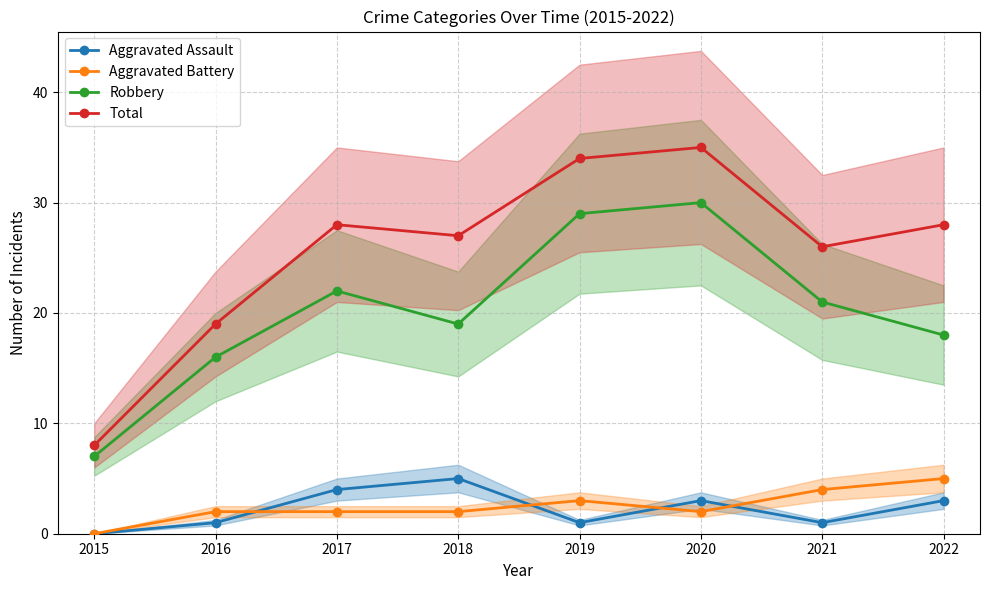

Reading left to right, list all the values displayed in this chart.

Aggravated Assault: 2015=0	2016=1	2017=4	2018=5	2019=1	2020=3	2021=1	2022=3
Aggravated Battery: 2015=0	2016=2	2017=2	2018=2	2019=3	2020=2	2021=4	2022=5
Robbery: 2015=7	2016=16	2017=22	2018=19	2019=29	2020=30	2021=21	2022=18
Total: 2015=8	2016=19	2017=28	2018=27	2019=34	2020=35	2021=26	2022=28